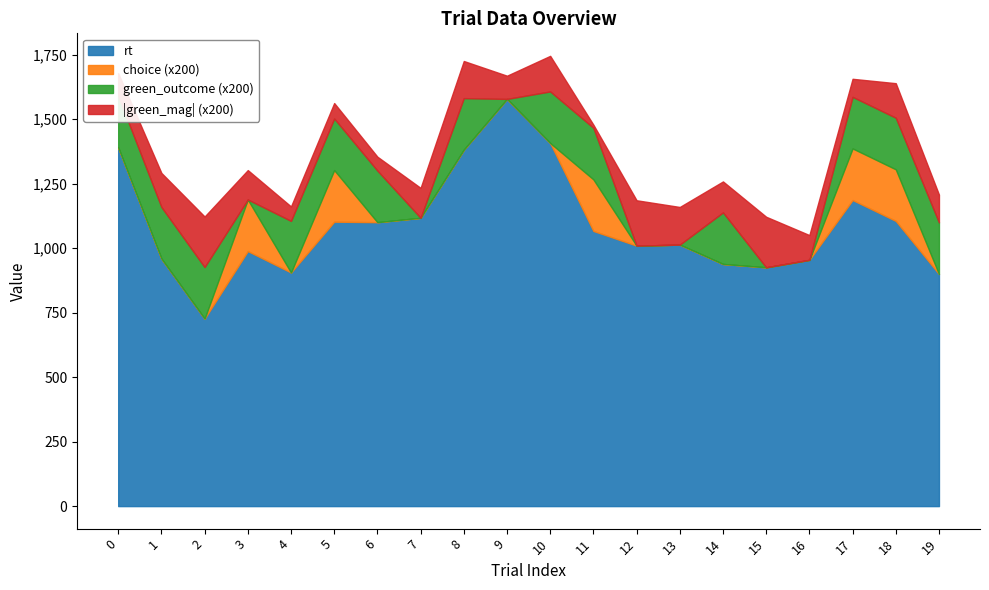

Is the value of green_outcome at 18 greater than the value of green_mag at 18?

Yes